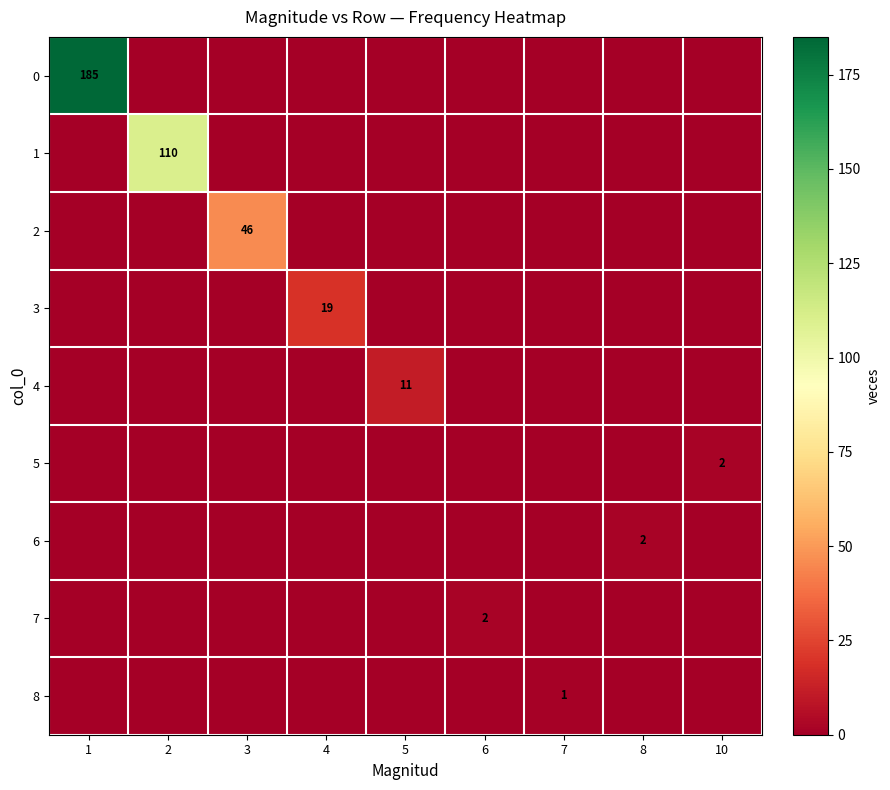

True or false: 6 has a value of 0 at 10.

True